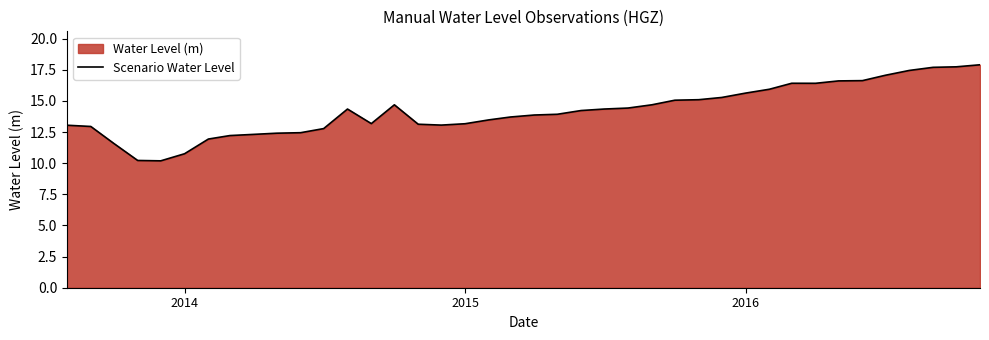

What is the difference between the maximum and minimum values?

7.7